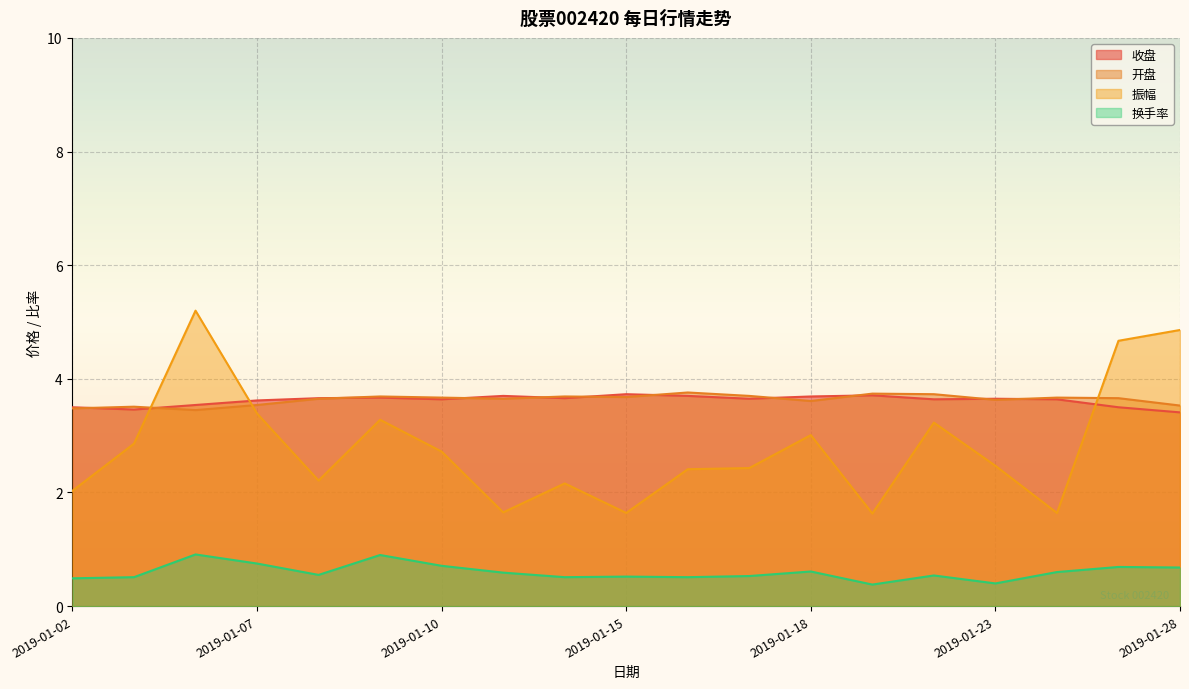

How many values in the 振幅 series exceed 2?

15